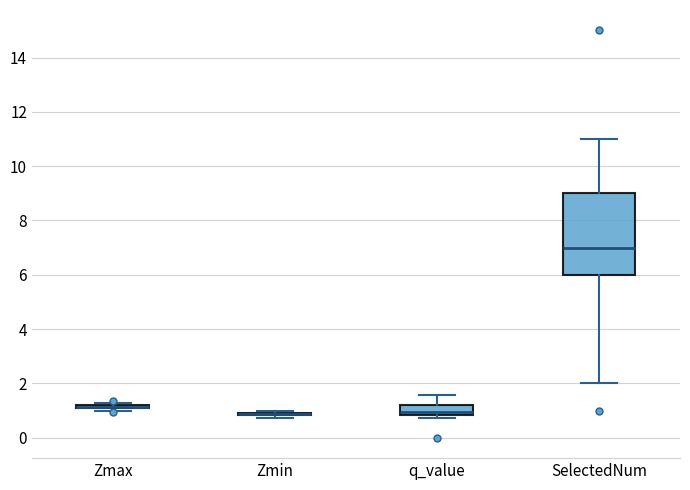

Which box is the tallest, from its lower edge to its upper edge?

SelectedNum